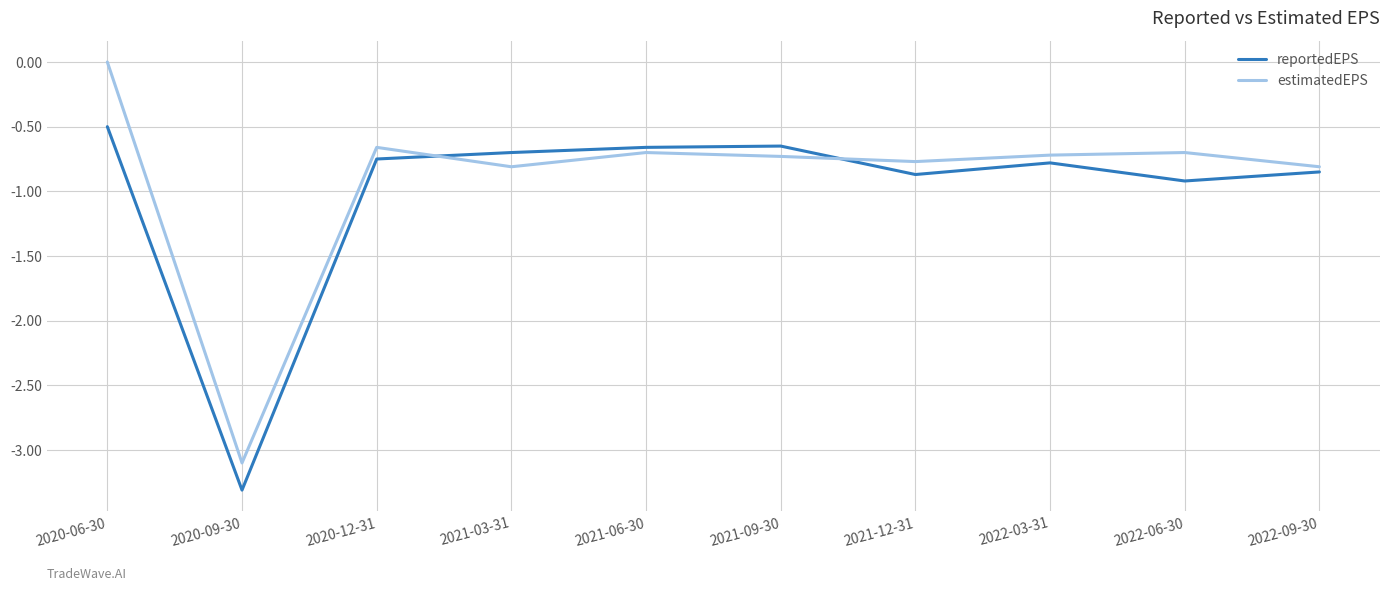

What is the minimum value for estimatedEPS?

-3.1